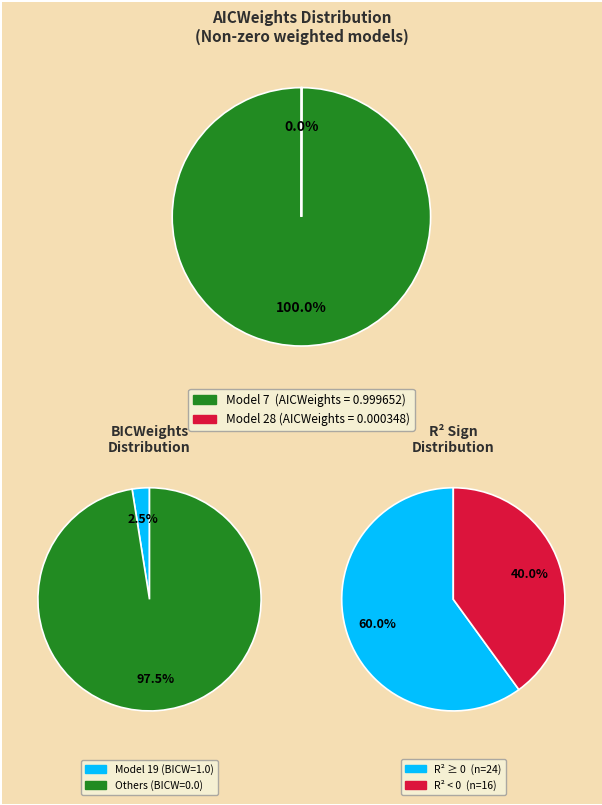

To the nearest percent, what is the difference between the largest and smallest slice percentages?

100%